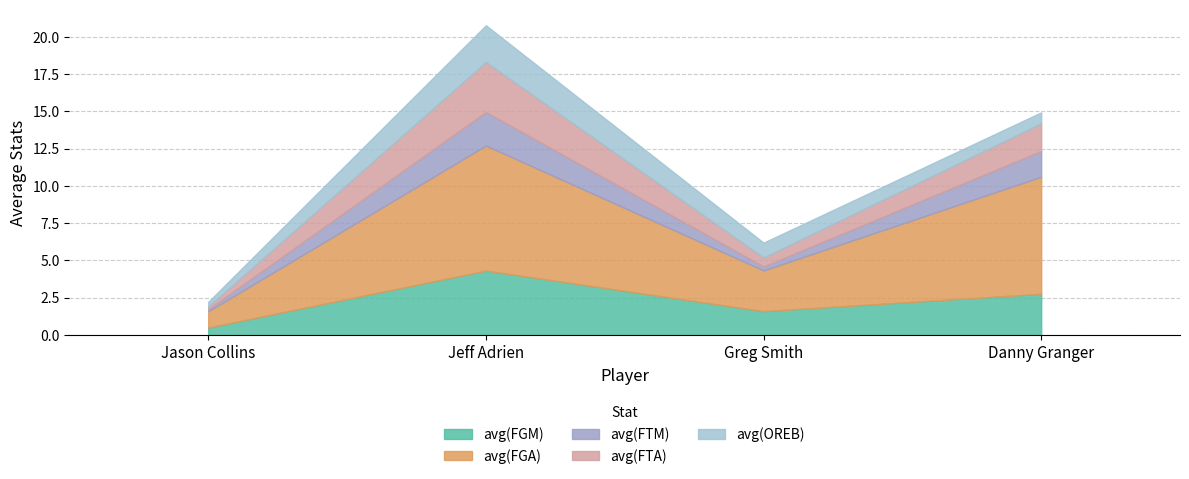

Which series has the widest spread of values?

avg(FGA)